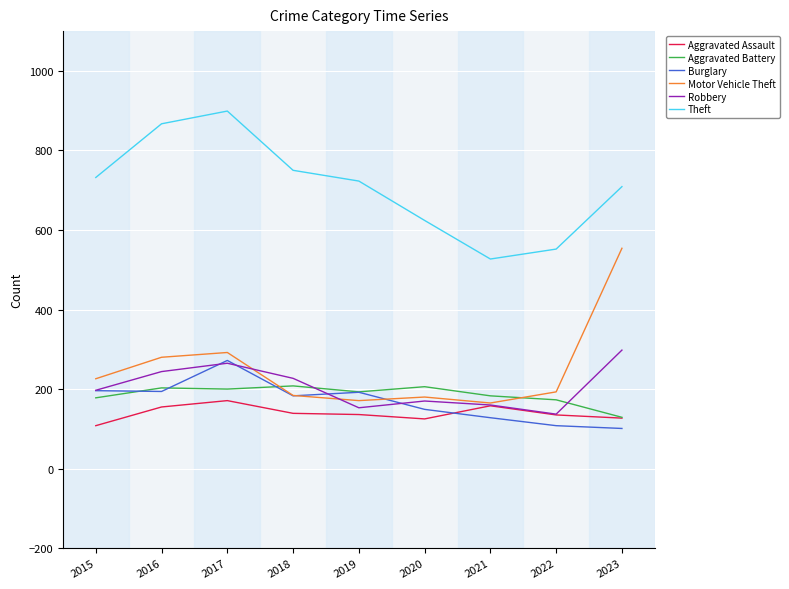

Between 2018 and 2020, which series saw the biggest shift?

Theft